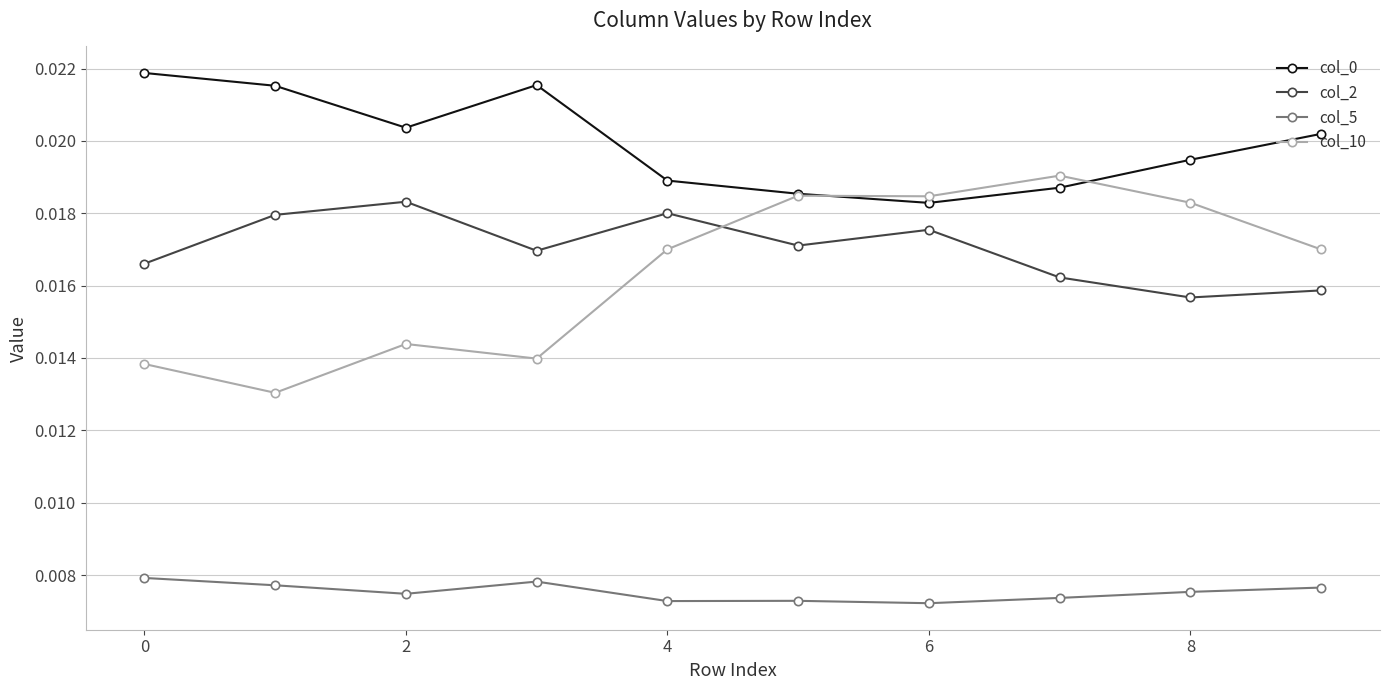

At how many categories does at least one series exceed 0?

10